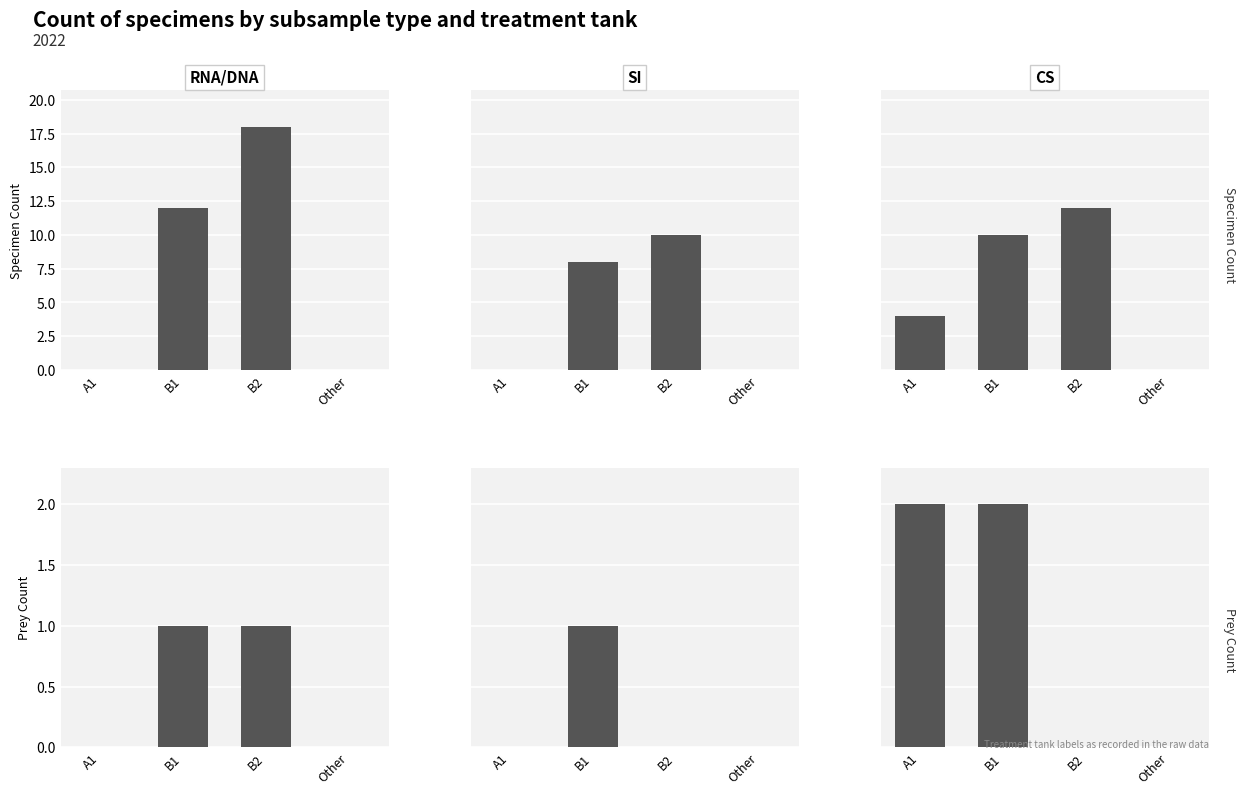

The value of SI at B1 is 1. True or false?

True